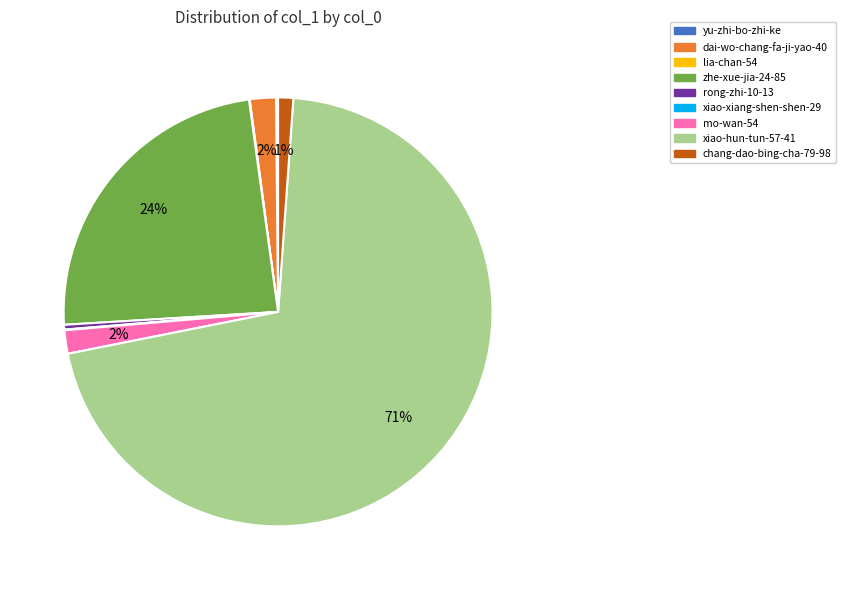

Do chang-dao-bing-cha-79-98 and rong-zhi-10-13 together represent more than half of the pie?

No